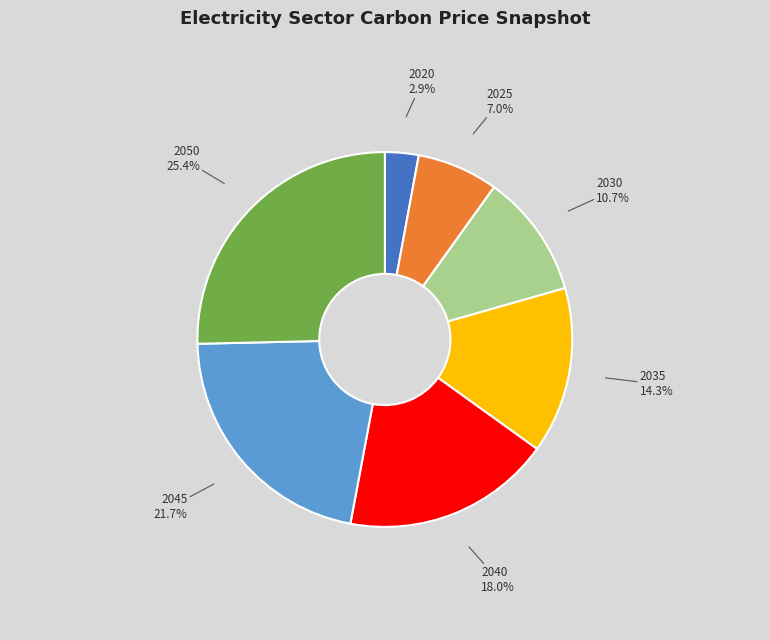

What is the largest slice in the pie chart?

2050